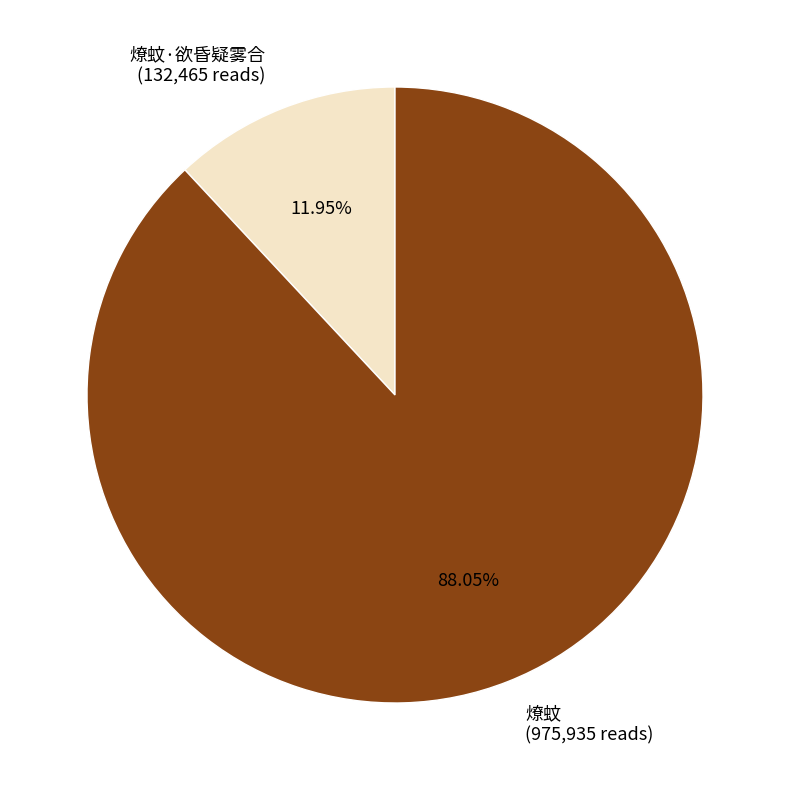

Combined, do 燎蚊 (975,935 reads) and 燎蚊·欲昏疑雾合 (132,465 reads) account for over 50%?

Yes